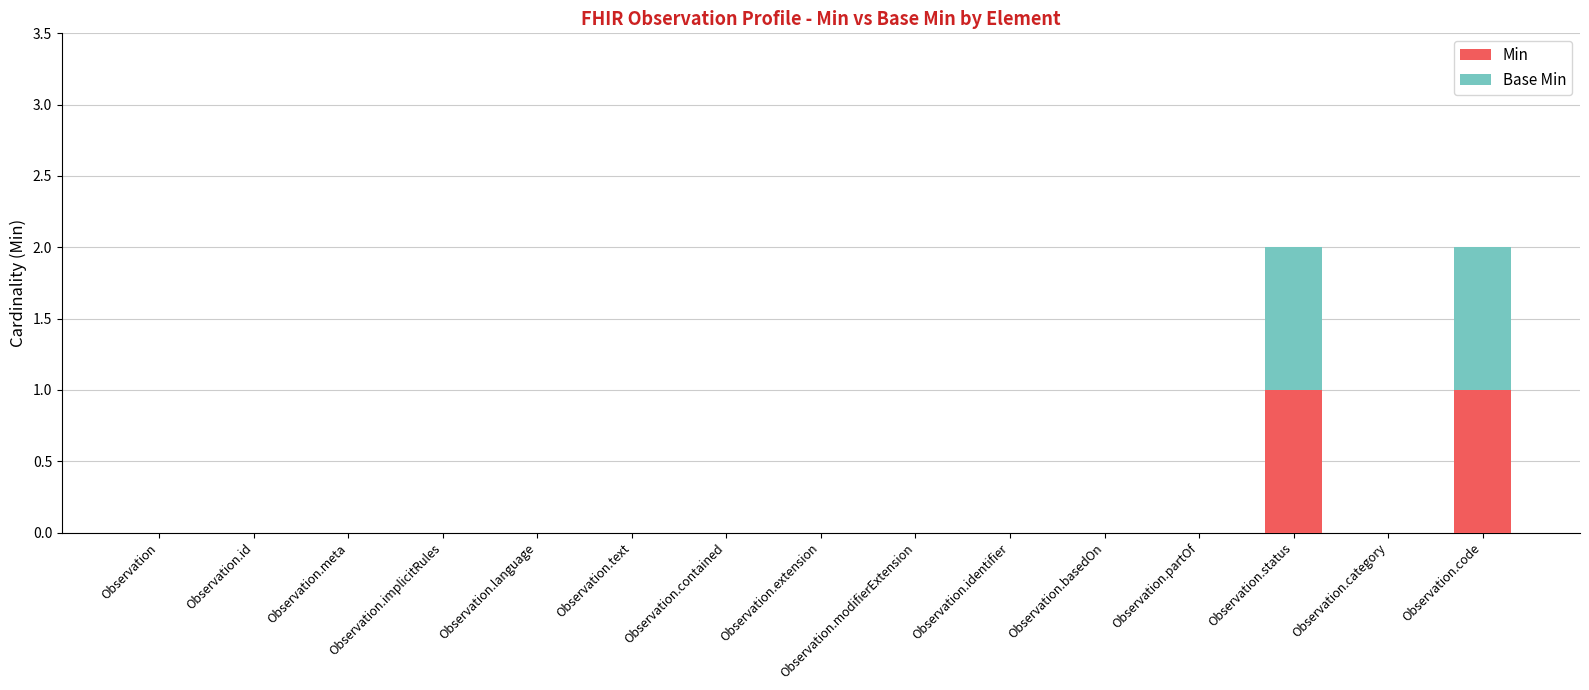

The value of Min at Observation.category is 0. True or false?

True